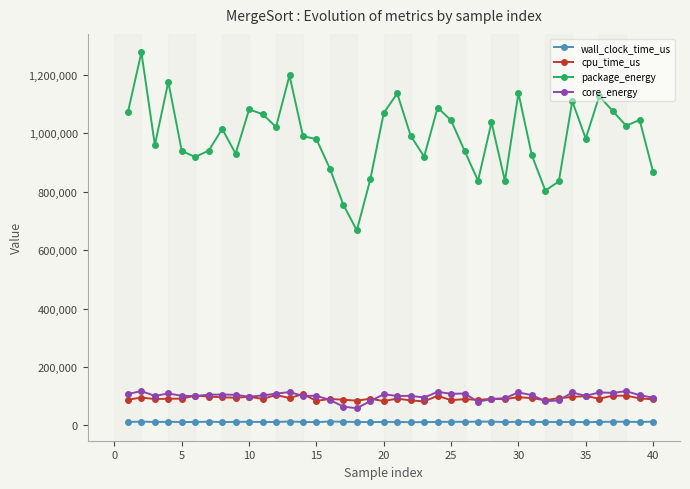

What is the value of the package_energy point at the 19th from the left?

842038